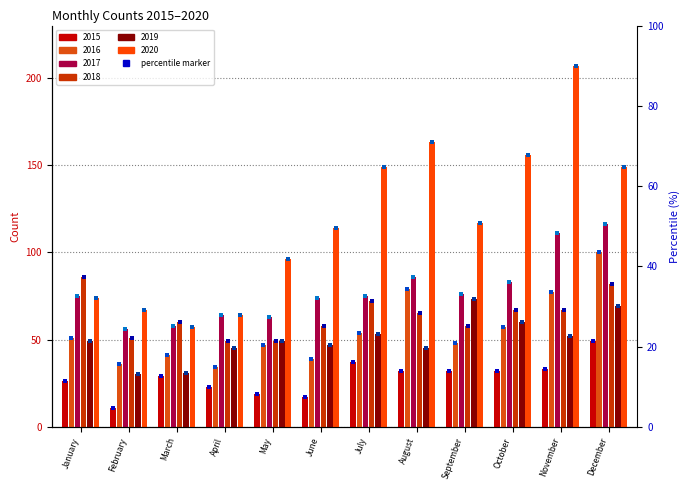

Which category has the highest value across all series?

November